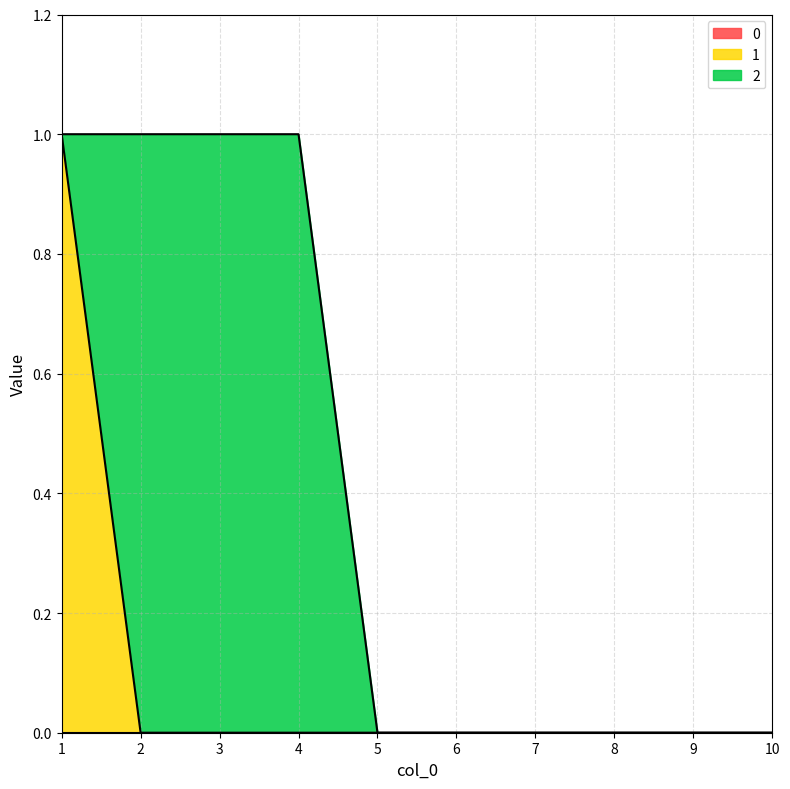

List the series in order of their overall mean, lowest first.

0, 1, 2